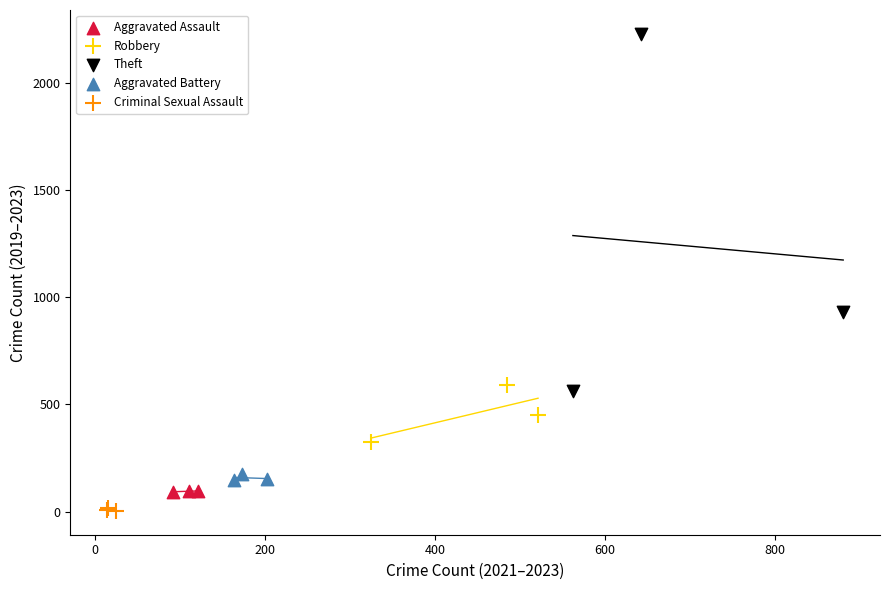

Which series has the widest spread of Y values?

Theft